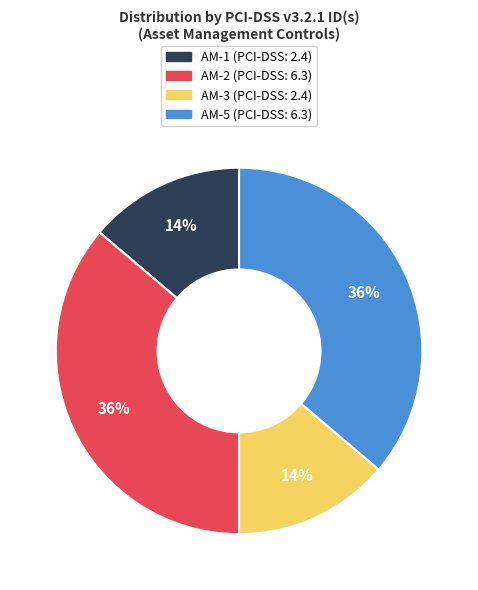

Count the number of slices in the pie.

4